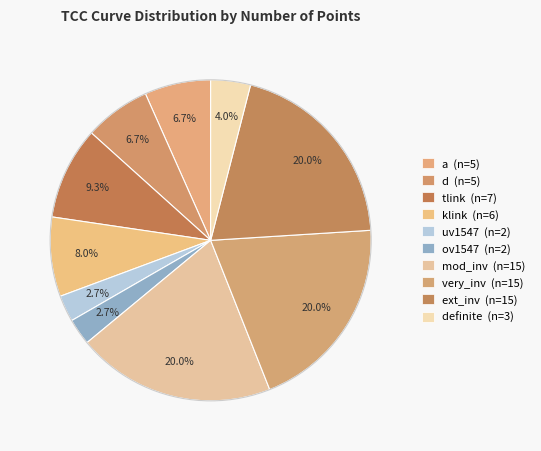

How many segments does this pie chart have?

10